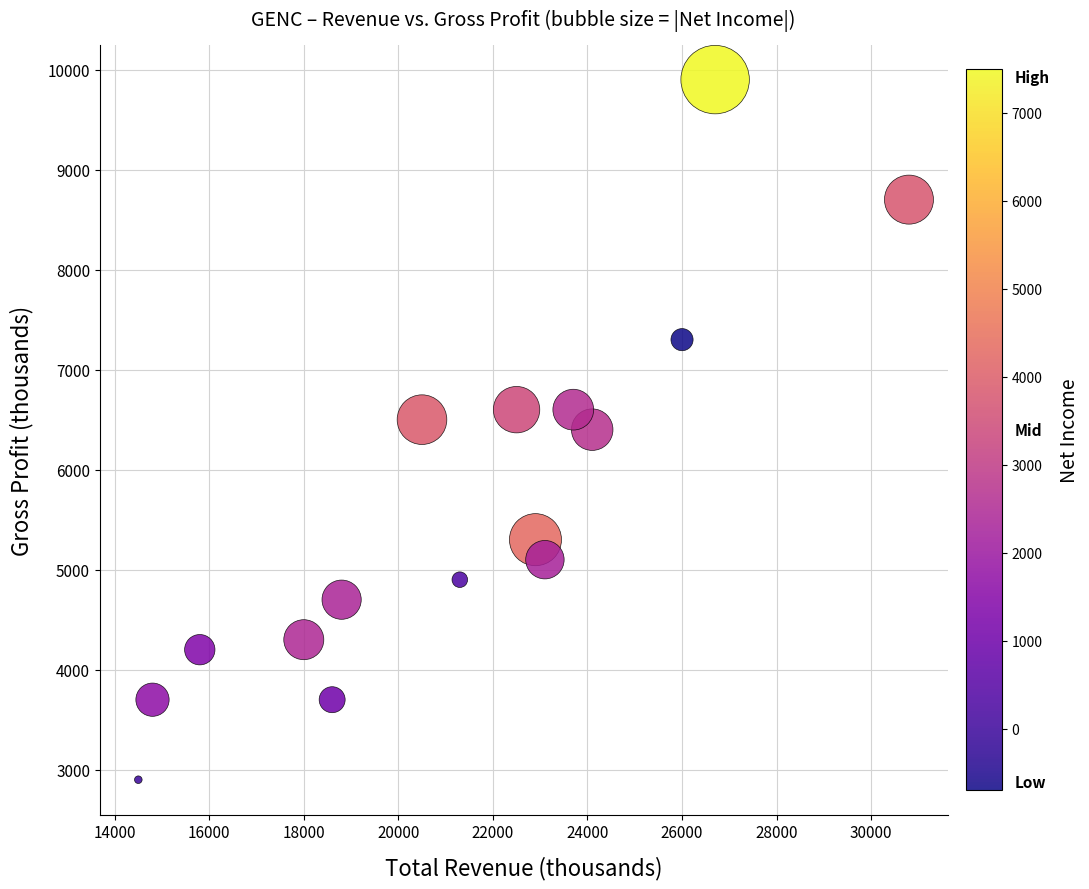

What is the range of X values (max minus min)?

16300